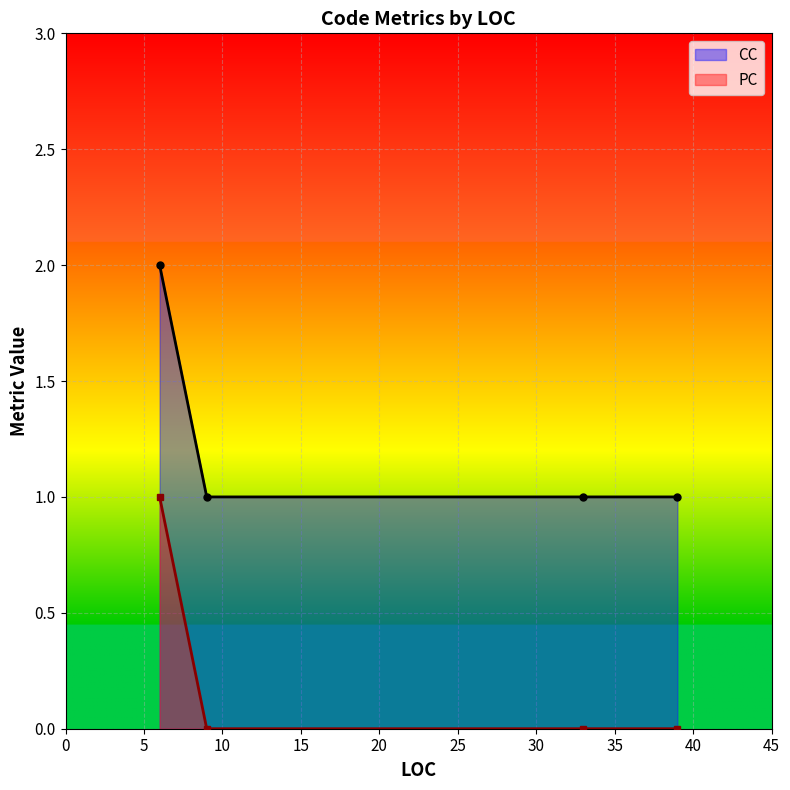

Count the PC values in the range 0 to 1.

4